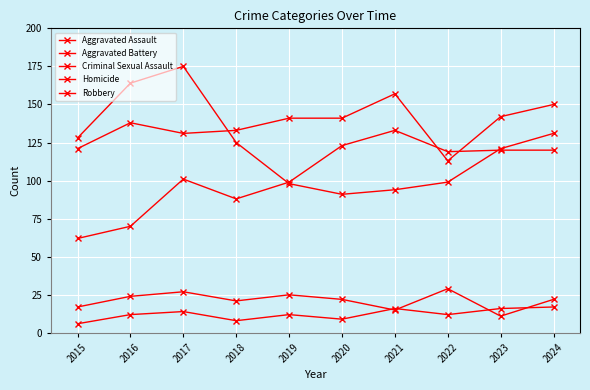

List the series in order of their peak value, lowest first.

Homicide, Criminal Sexual Assault, Aggravated Assault, Aggravated Battery, Robbery